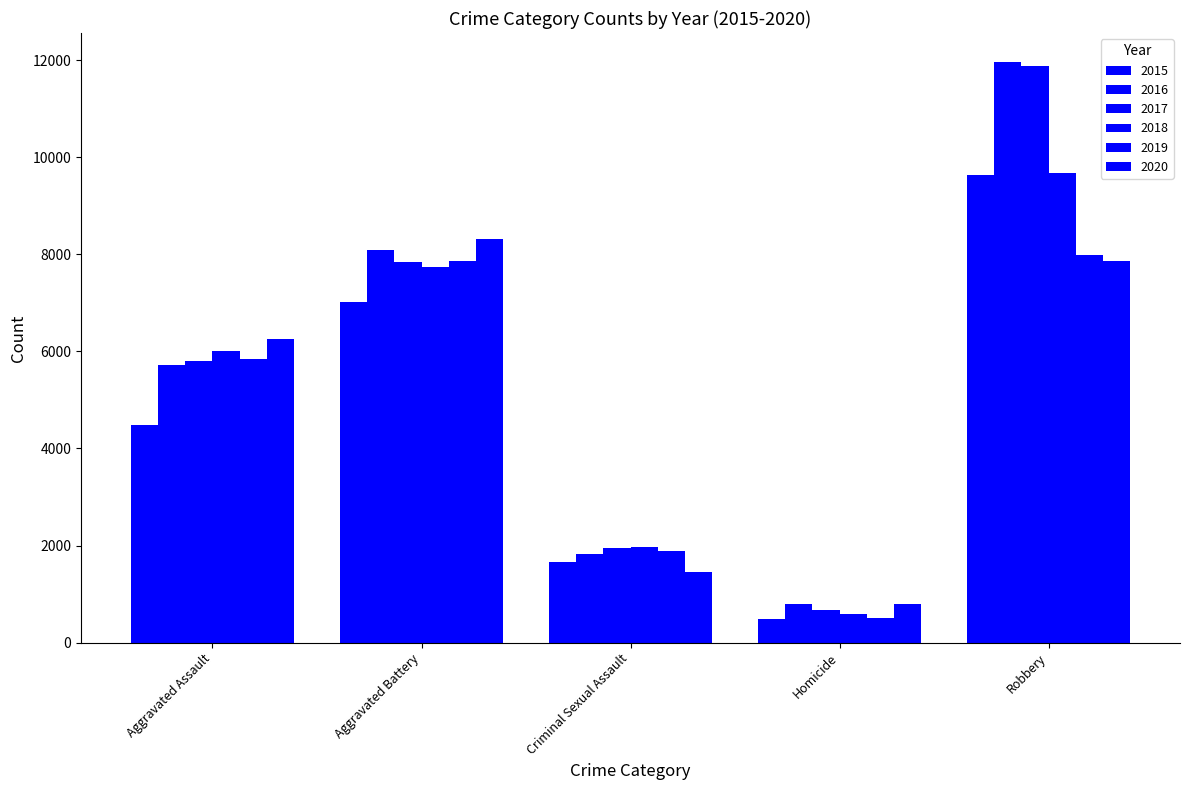

List the labels in order of 2018 value, smallest first.

Homicide, Criminal Sexual Assault, Aggravated Assault, Aggravated Battery, Robbery